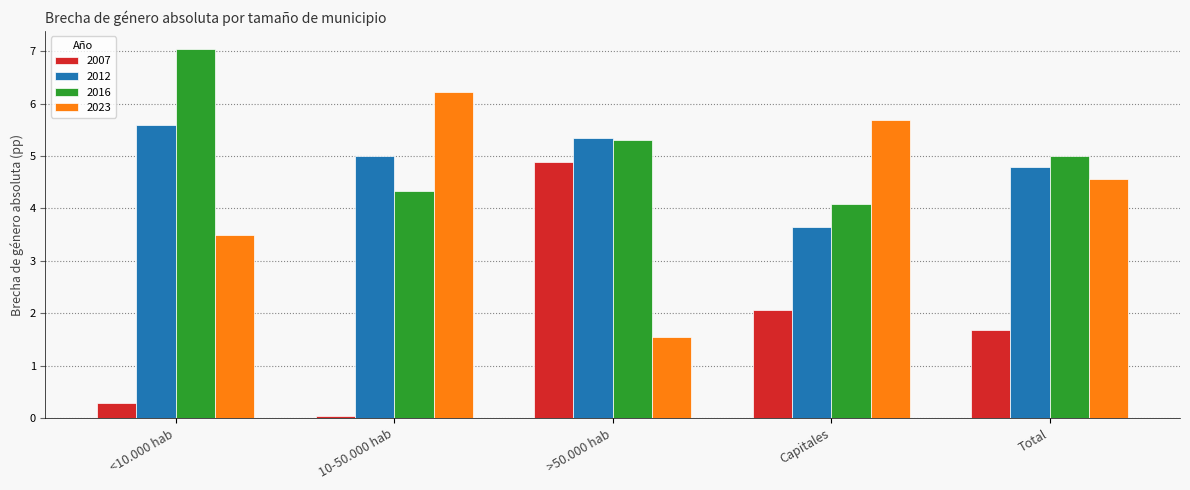

Is the value of 2007 at <10.000 hab greater than the value of 2012 at >50.000 hab?

No